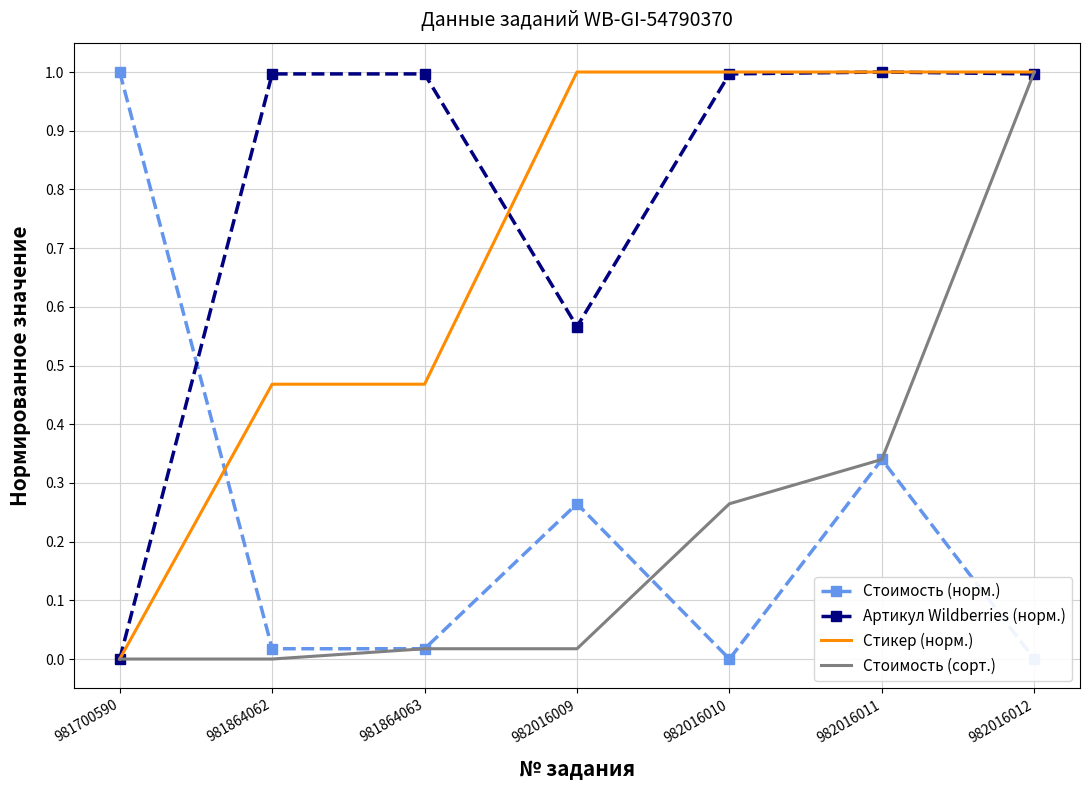

What is the value of the Стикер (норм.) point at the 2nd from the left?

0.5